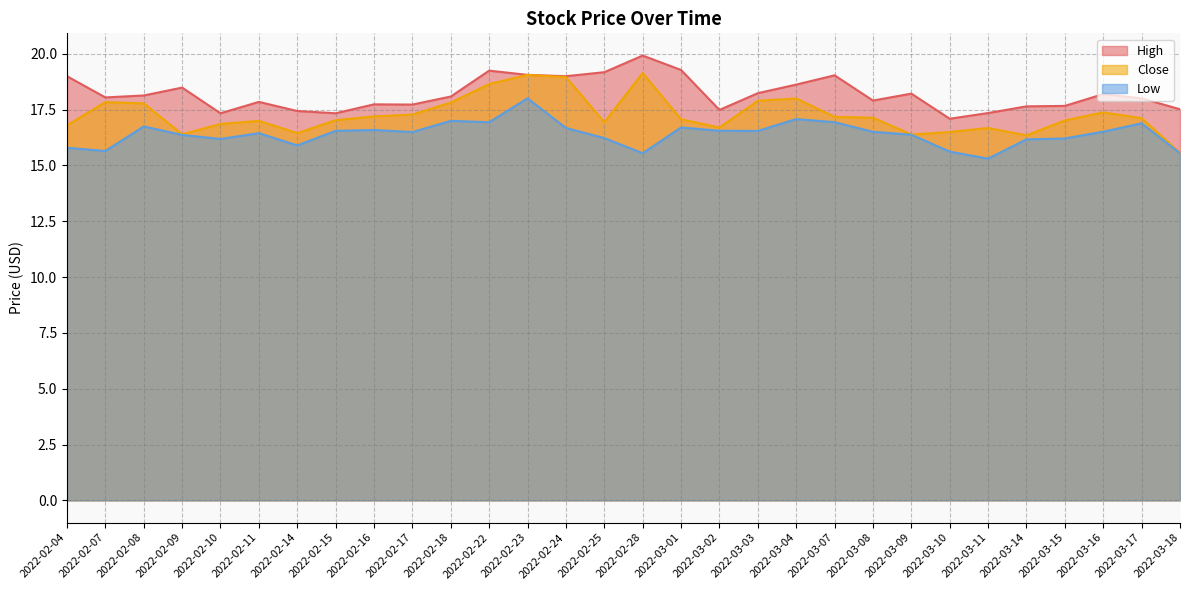

Does the chart have visible grid lines?

Yes